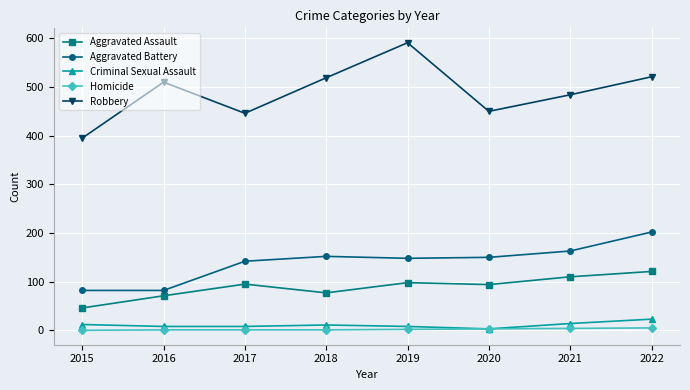

Which series changed the most between 2017 and 2019?

Robbery